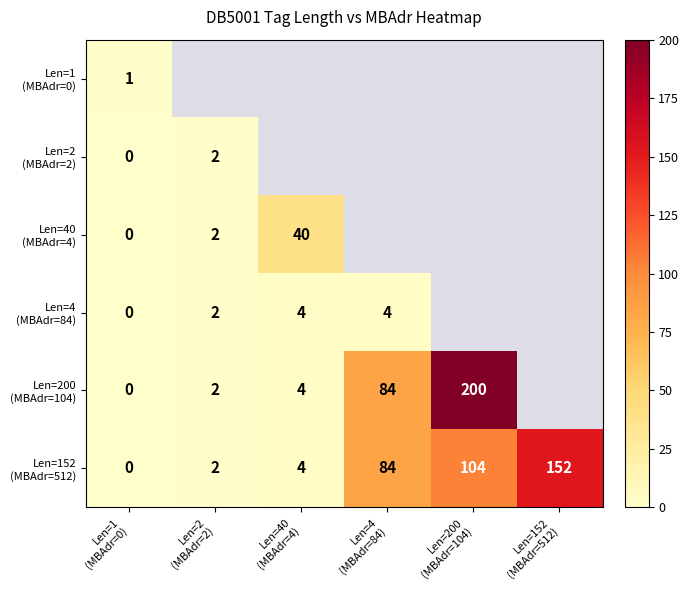

Between Len=1
(MBAdr=0) and Len=200
(MBAdr=104), which is larger?

Len=200
(MBAdr=104)